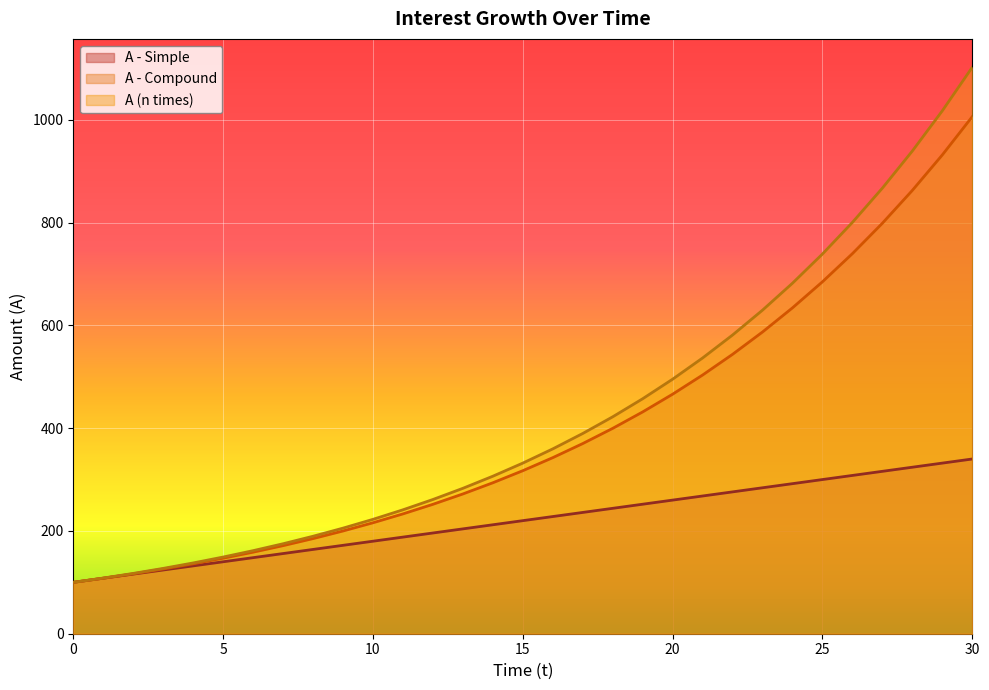

Is the value of A - Simple at 21 greater than the value of A (n times) at 0?

Yes